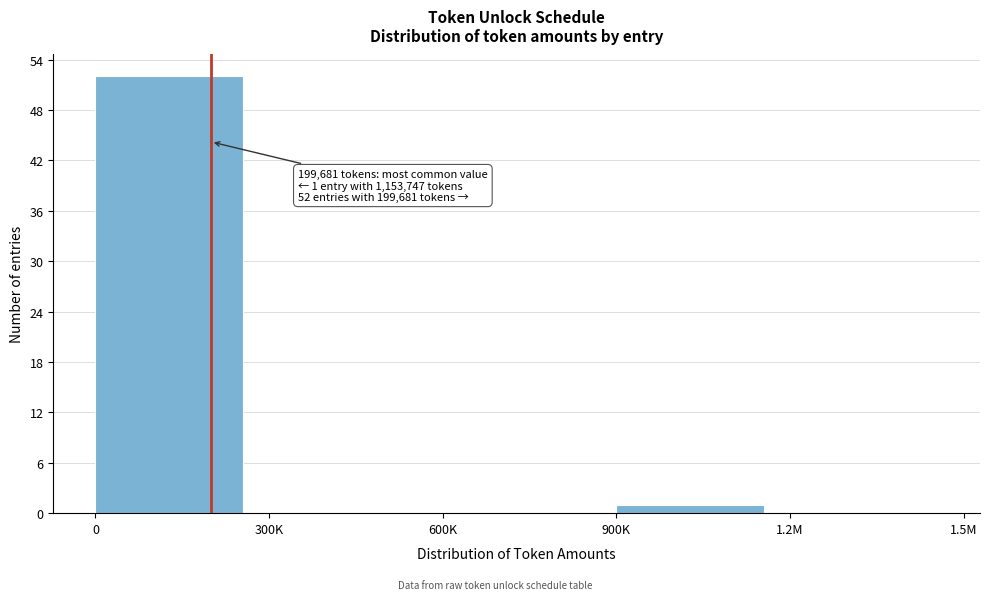

Reading left to right, transcribe all the data shown in this chart.

0=52	300K=0	600K=0	900K=1	1.2M=0